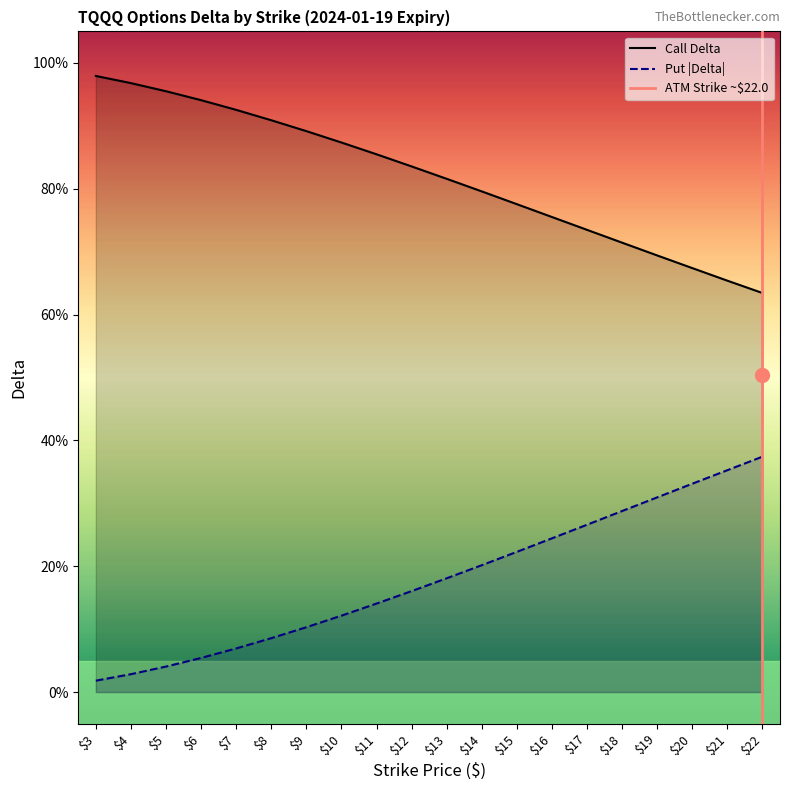

Which series has the largest total across all categories?

Call Delta